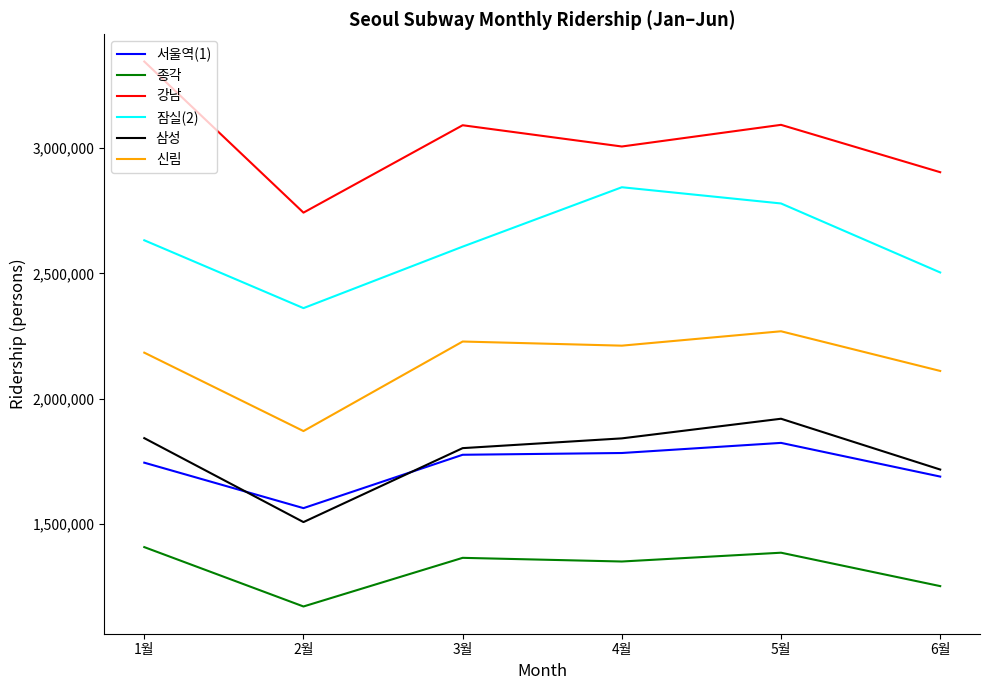

True or false: 강남 and 종각 cross at least once.

False